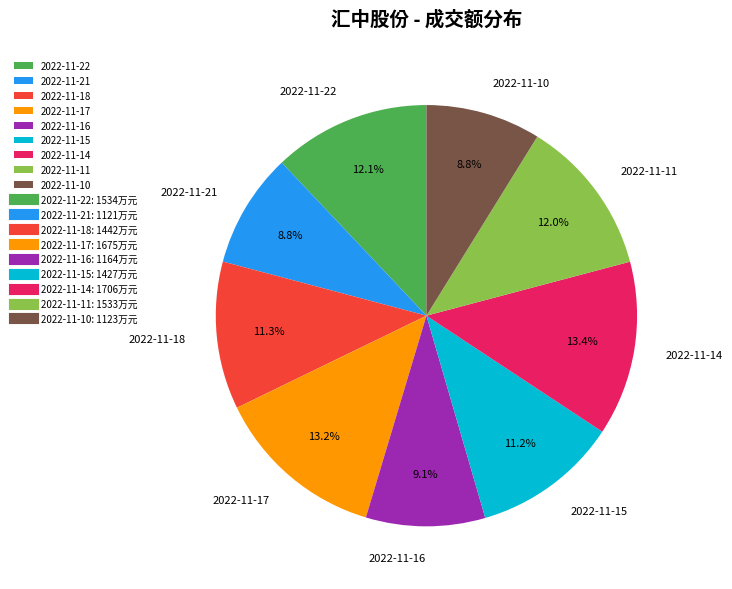

To the nearest percent, what is the difference between the 2022-11-17 and 2022-11-18 slice percentages?

2%